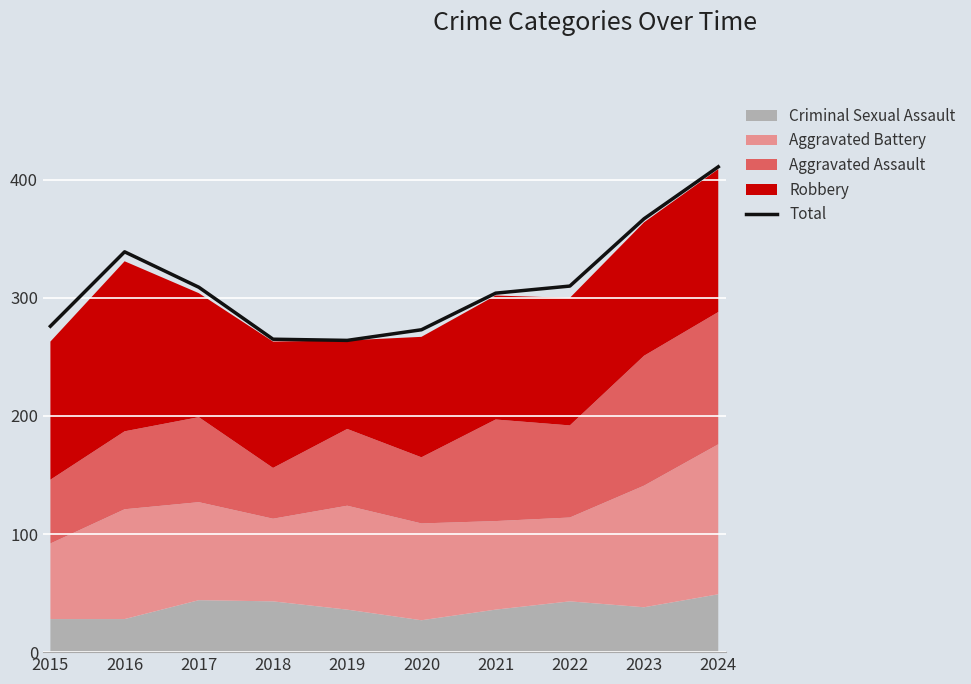

At which category does the data reach its first local valley?

2019